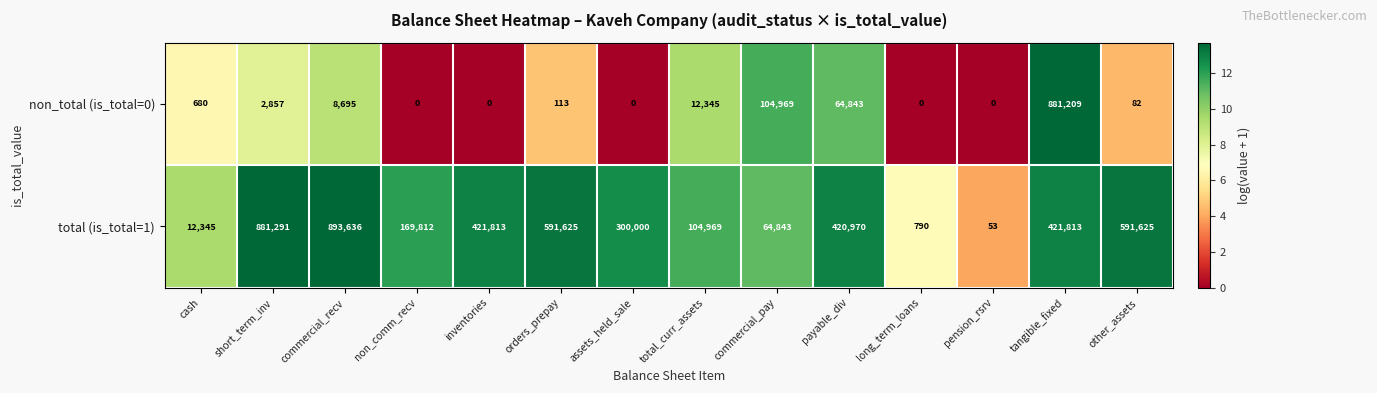

What is the difference between the maximum and second lowest values in the total (is_total=1) series?

892846